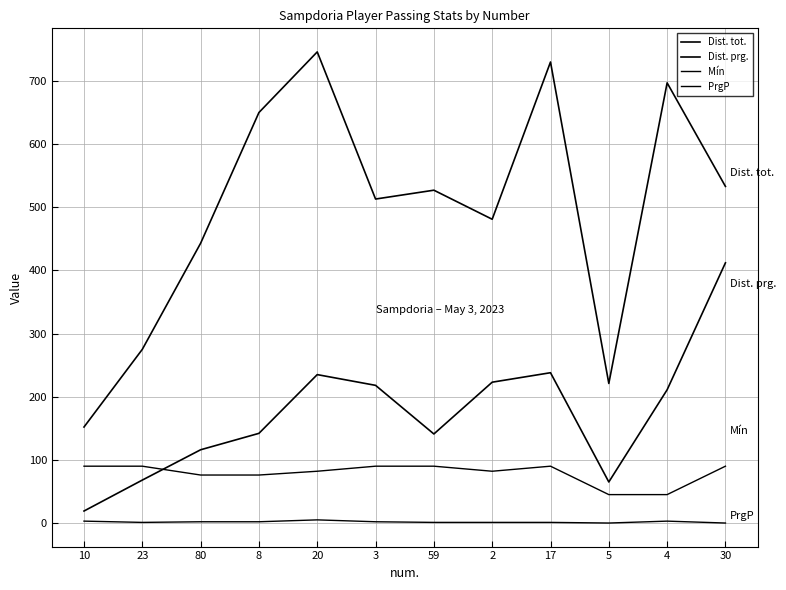

Is it true that PrgP equals 2 at 3?

True